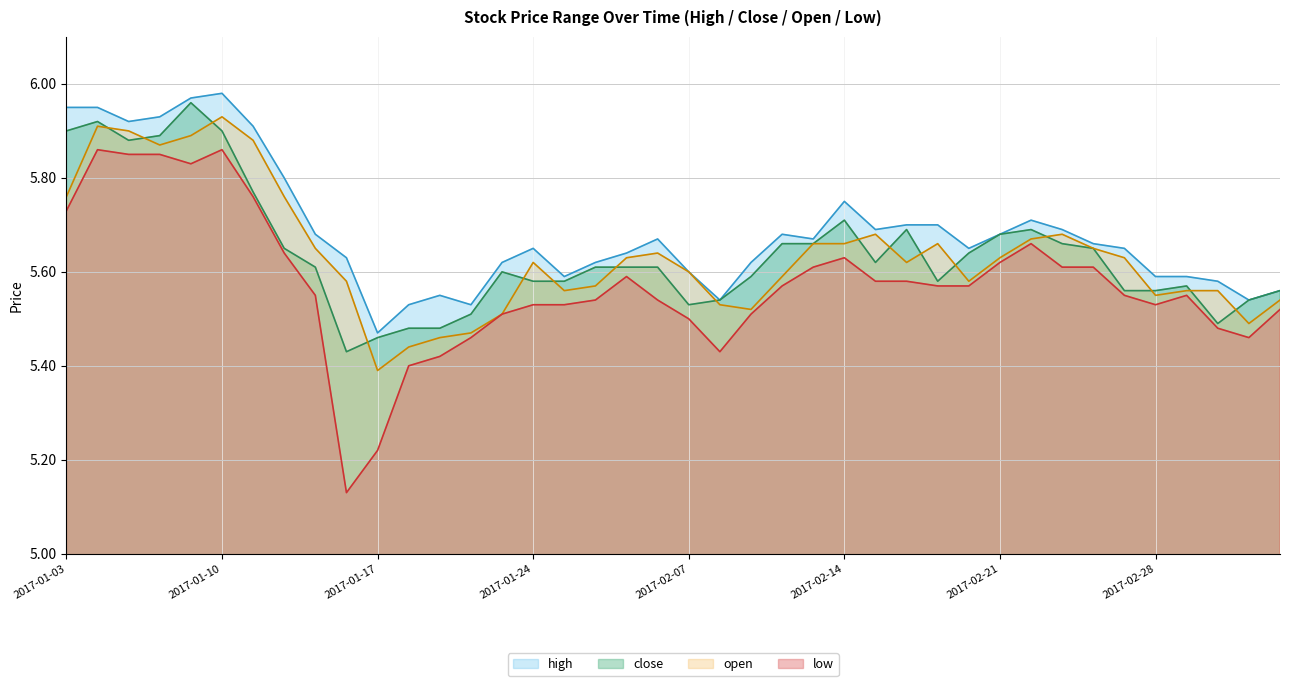

How many interior local peaks does the close series have?

7